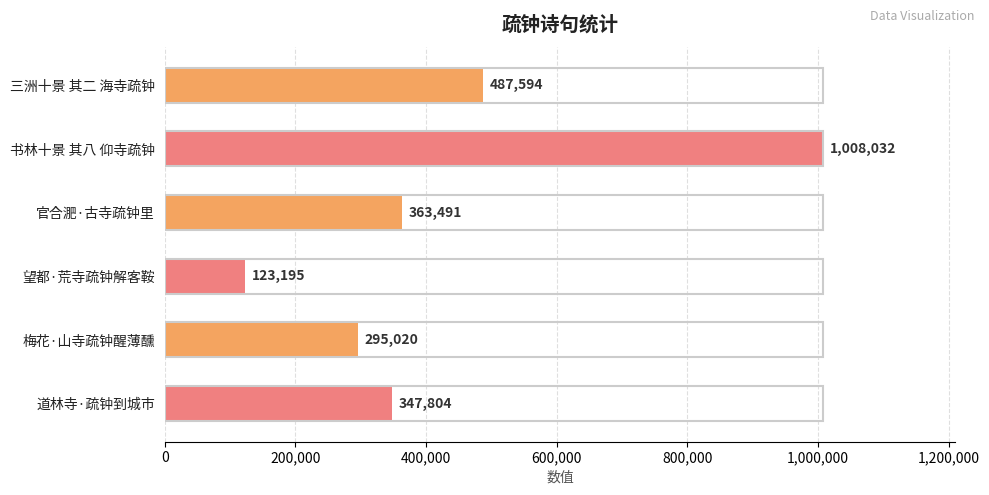

At which category does the chart reach its peak across all series?

书林十景 其八 仰寺疏钟